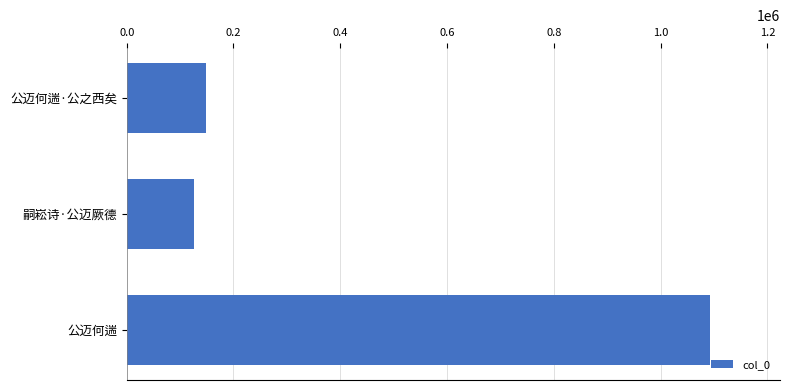

List the labels in order of value, largest first.

公迈何遄, 公迈何遄·公之西矣, 嗣崧诗·公迈厥德